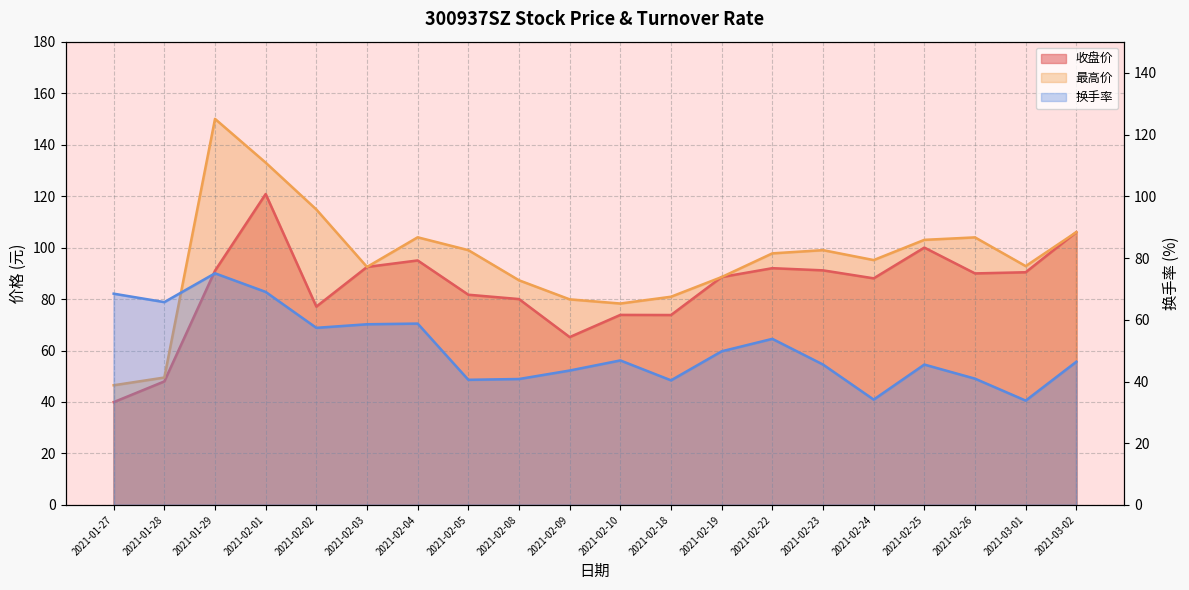

At which category does the chart reach its peak across all series?

2021-01-29